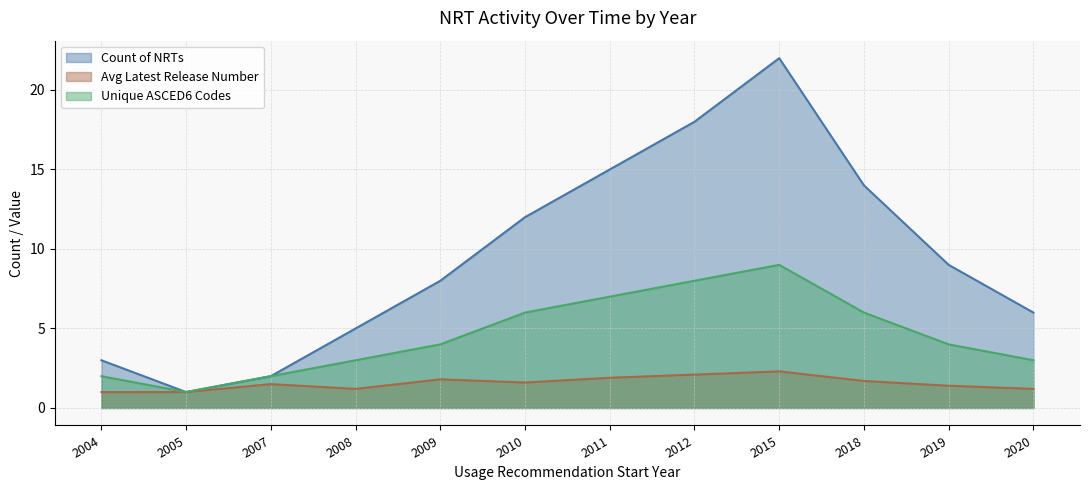

True or false: Avg Latest Release Number and Count of NRTs intersect in this chart.

False